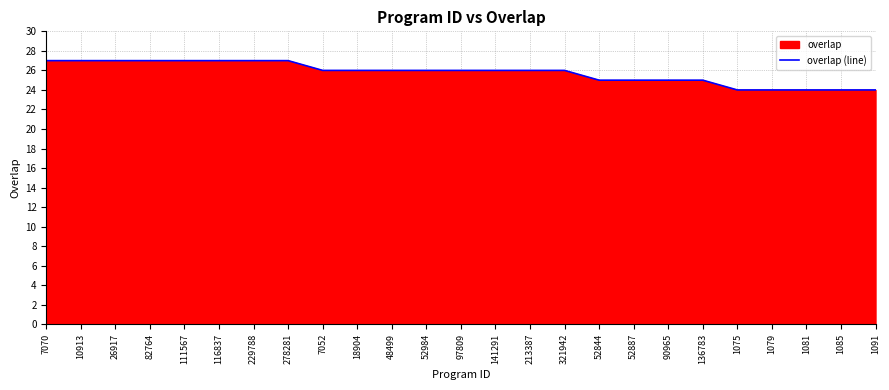

Count the number of values greater than 26.

8